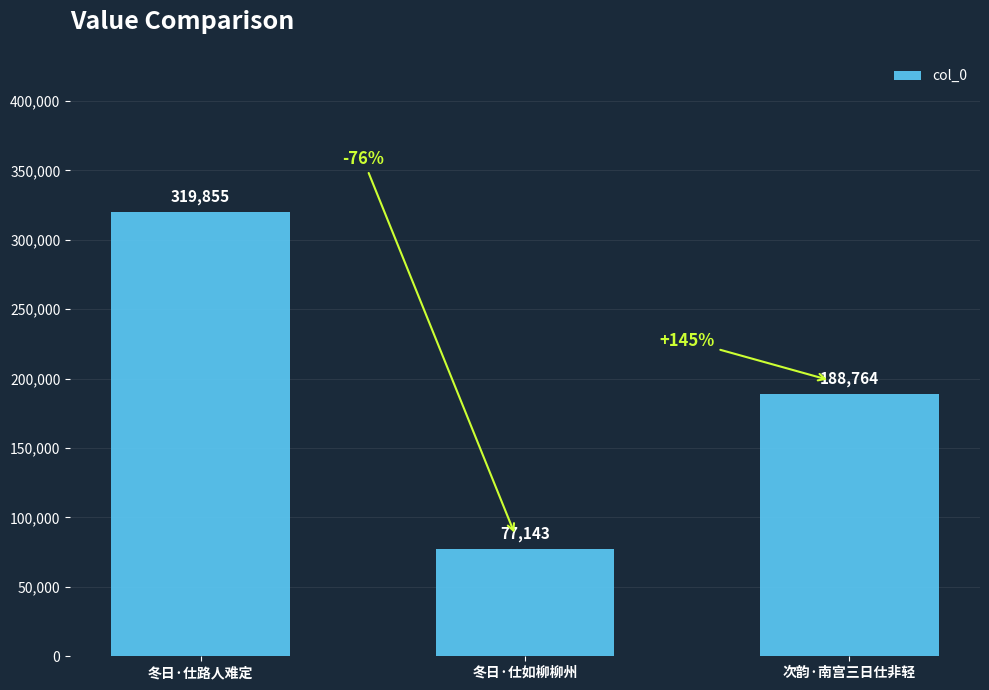

Rank the categories by value from highest to lowest.

冬日·仕路人难定, 次韵·南宫三日仕非轻, 冬日·仕如柳柳州